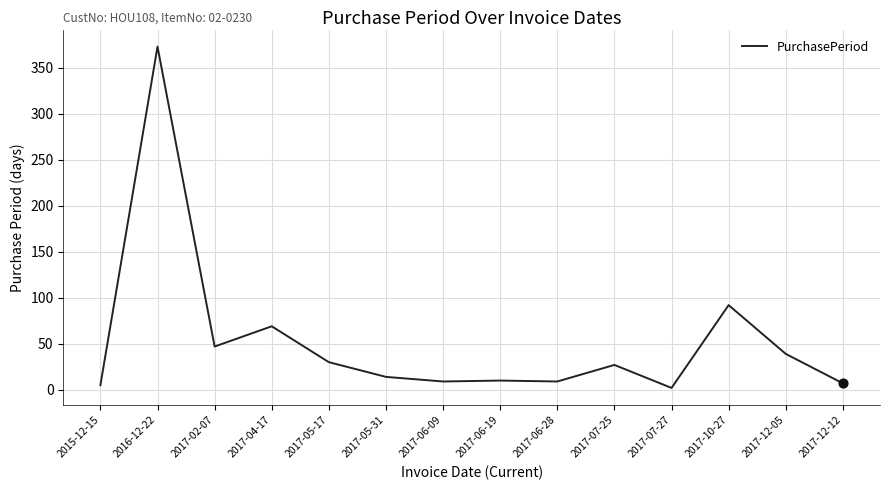

Approximately how many times larger is the value at 2017-06-28 compared to 2015-12-15?

1.8